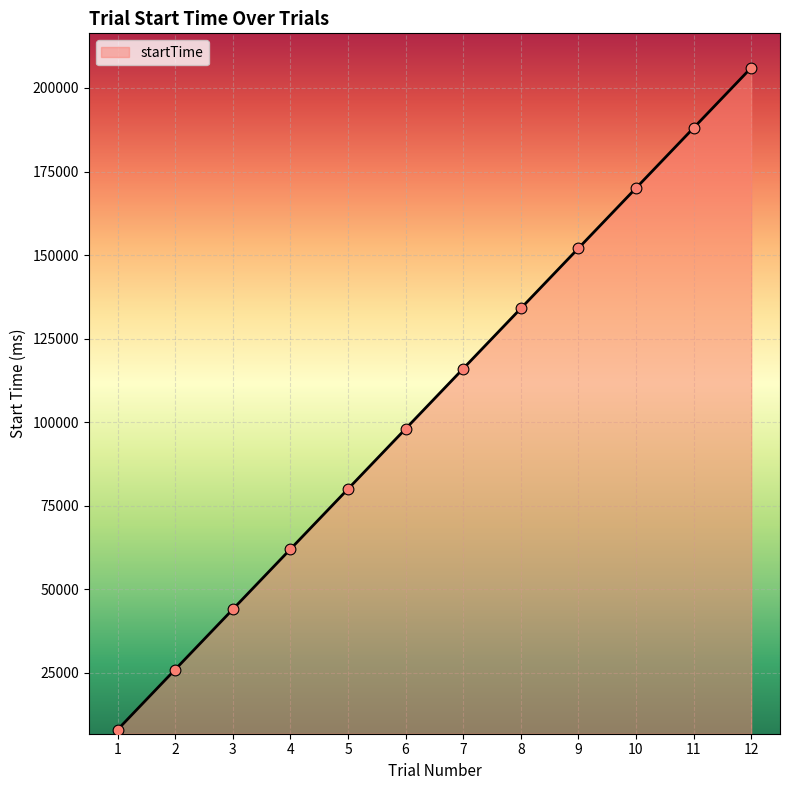

Approximately how many times larger is the value at 4 compared to 12?

0.3